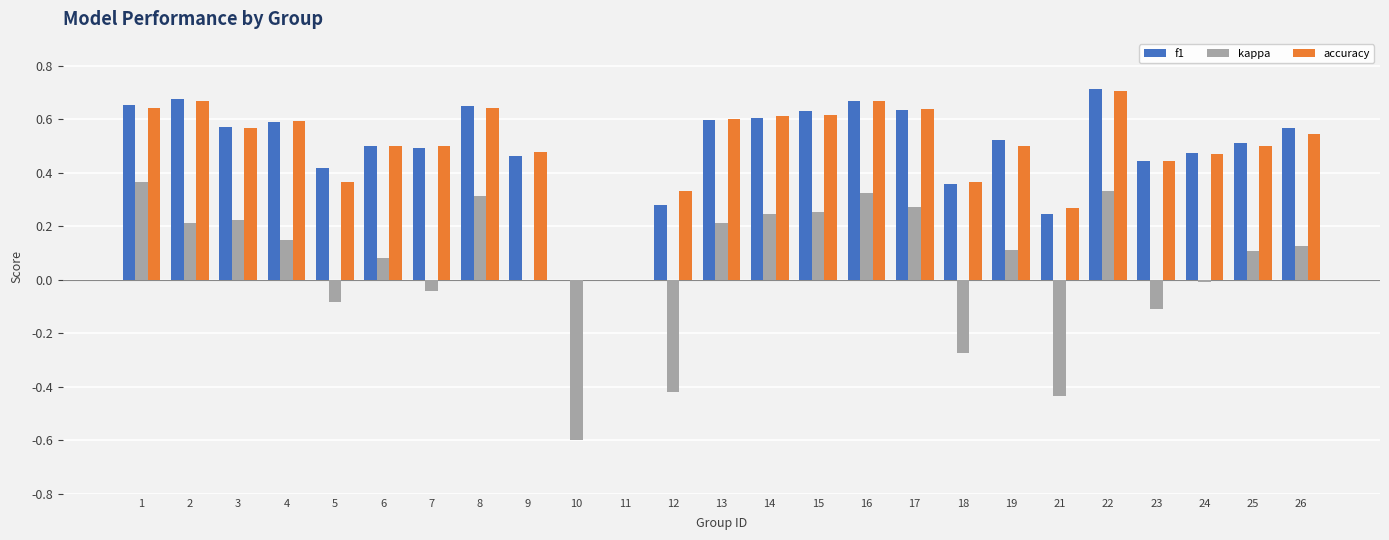

At which label does kappa reach its peak?

1